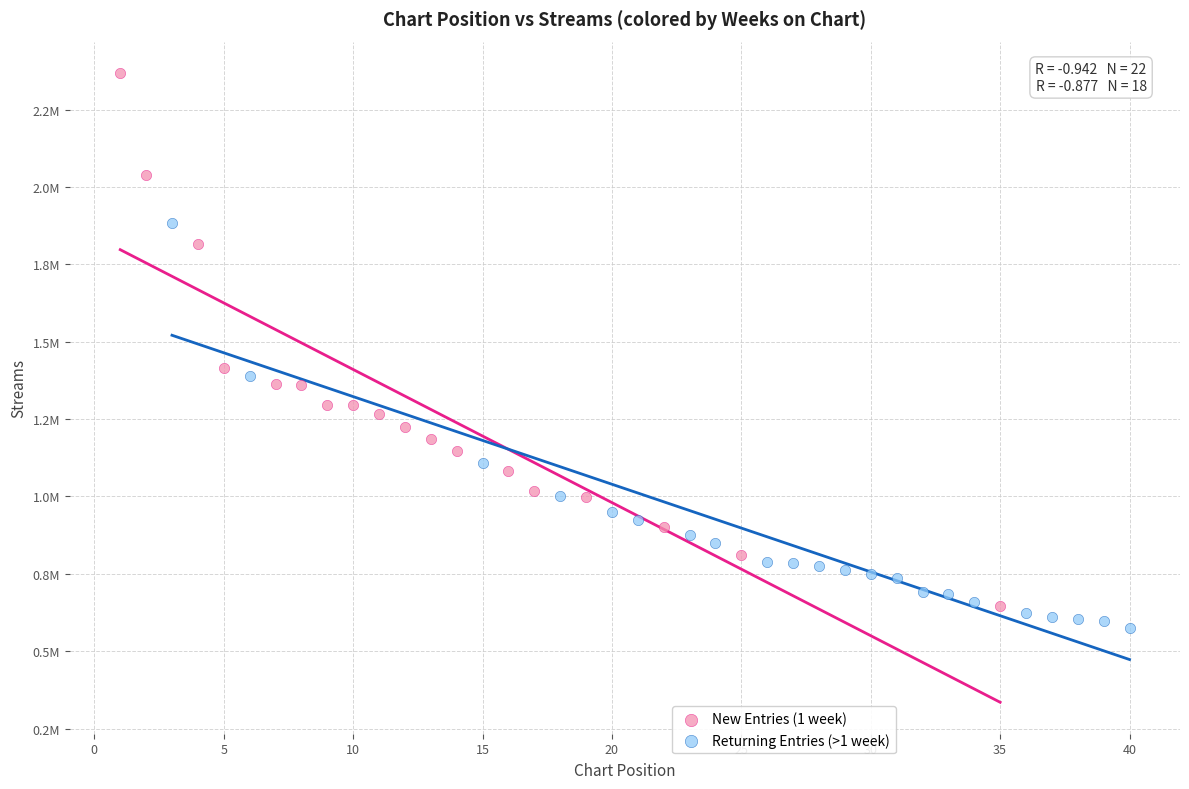

What are all the series names shown in the legend?

New Entries (1 week), Returning Entries (>1 week)